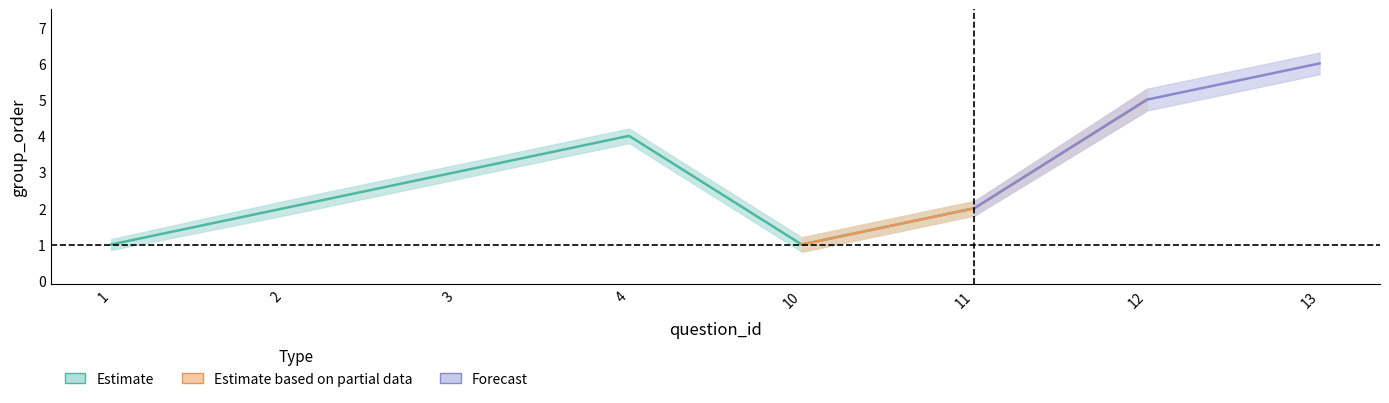

Is this an area chart (filled region under the line)?

No